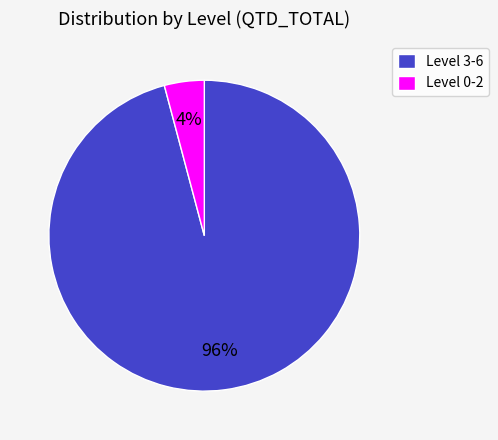

Which slice is the smallest?

Level 0-2